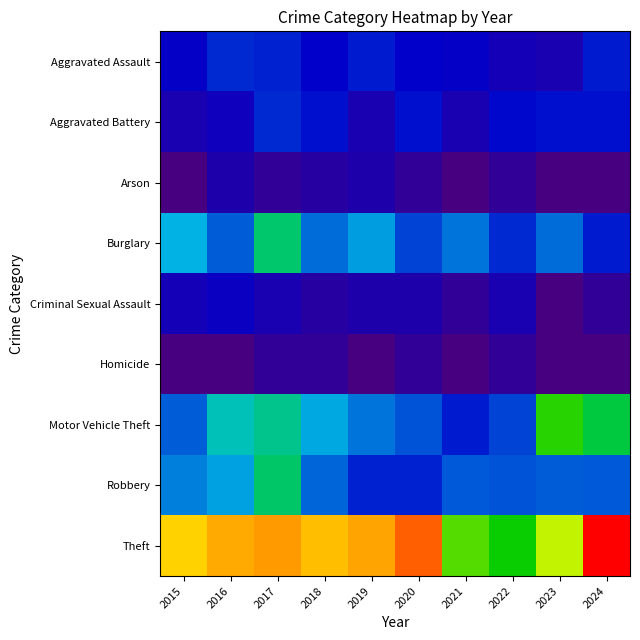

How many series are shown in this chart?

9